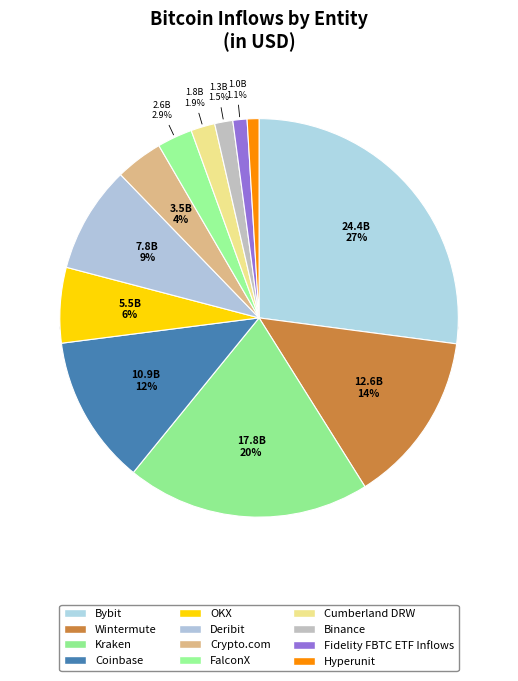

How many slices are in this pie chart?

12